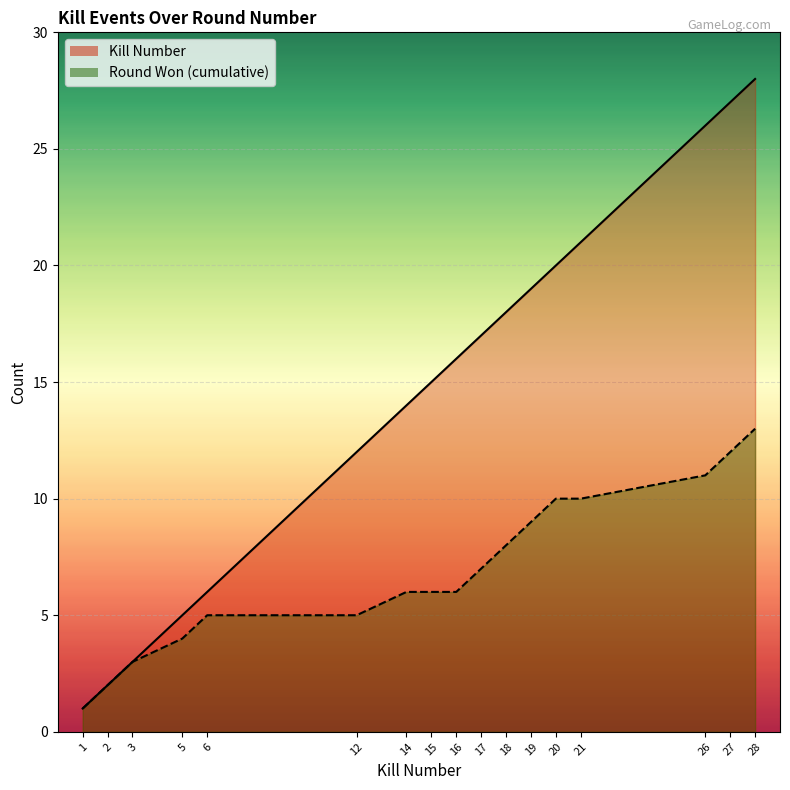

True or false: Kills per Round has a value of 2 at 3.

False